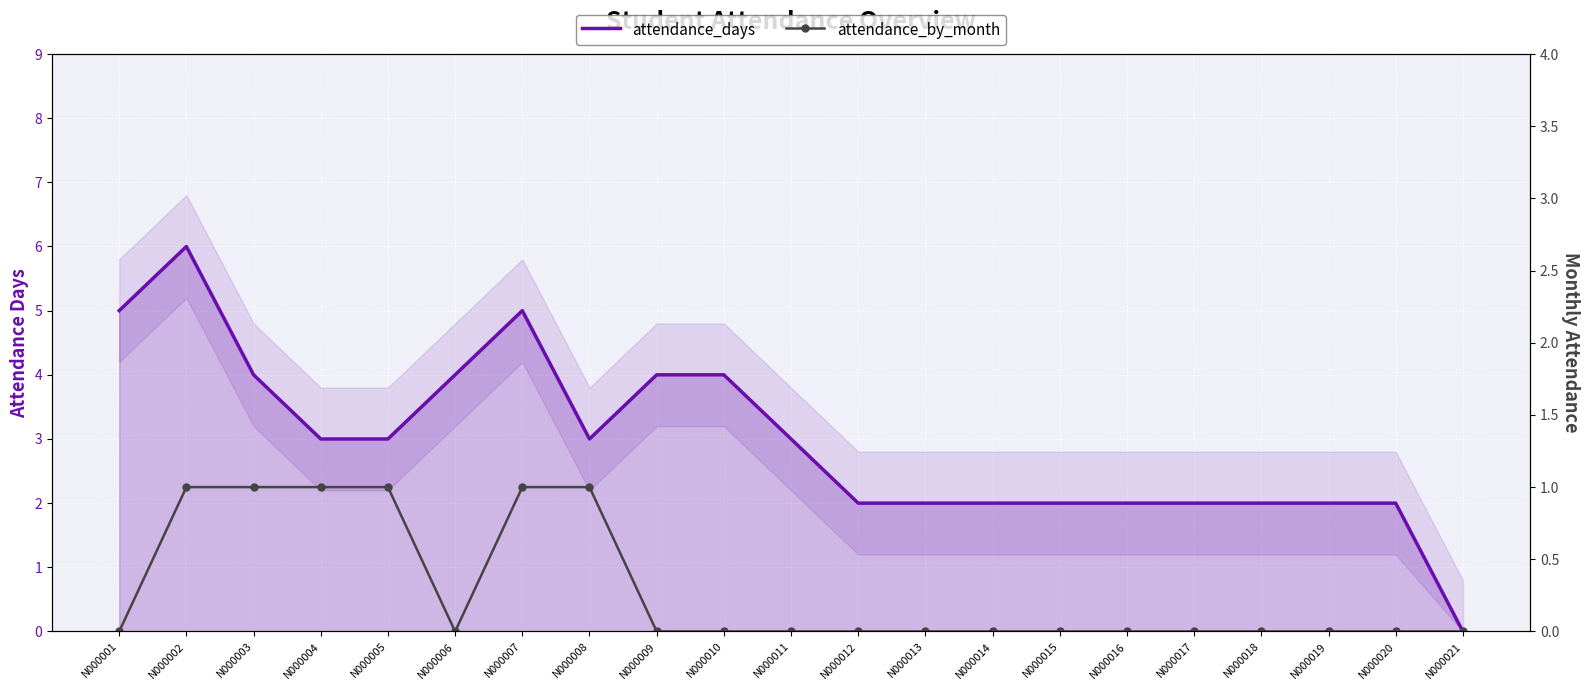

Reading left to right, what are all the values shown in this chart?

attendance_days: N000001=5	N000002=6	N000003=4	N000004=3	N000005=3	N000006=4	N000007=5	N000008=3	N000009=4	N000010=4	N000011=3	N000012=2	N000013=2	N000014=2	N000015=2	N000016=2	N000017=2	N000018=2	N000019=2	N000020=2	N000021=0
attendance_by_month: N000001=0	N000002=1	N000003=1	N000004=1	N000005=1	N000006=0	N000007=1	N000008=1	N000009=0	N000010=0	N000011=0	N000012=0	N000013=0	N000014=0	N000015=0	N000016=0	N000017=0	N000018=0	N000019=0	N000020=0	N000021=0